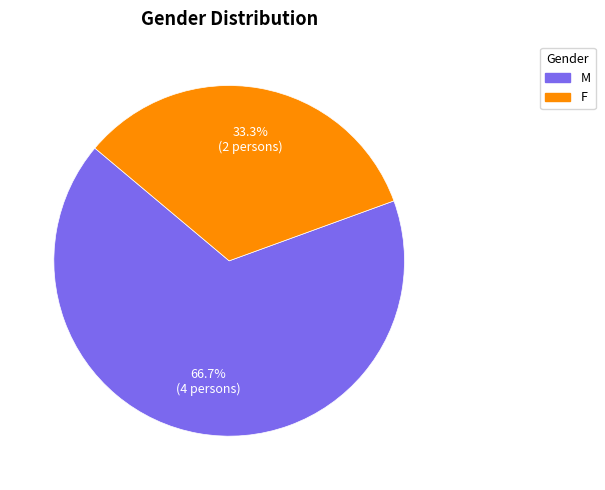

What portion of the pie excludes F?

66.7%